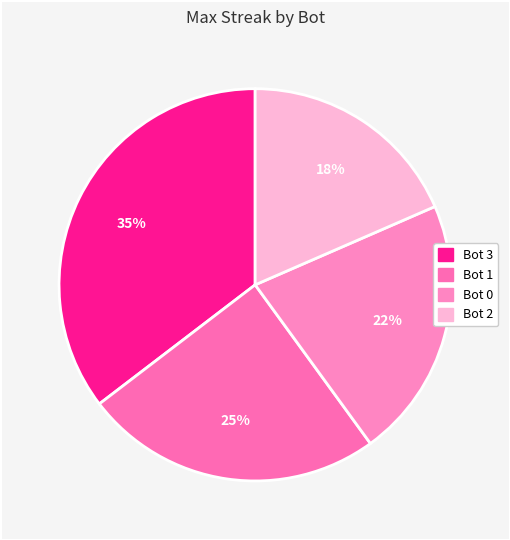

What is the total percentage of Bot 1 and Bot 0?

46.2%